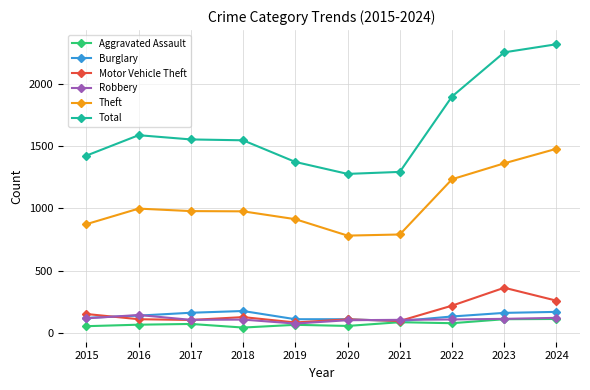

Where is Total nearest to the value 1799?

2022